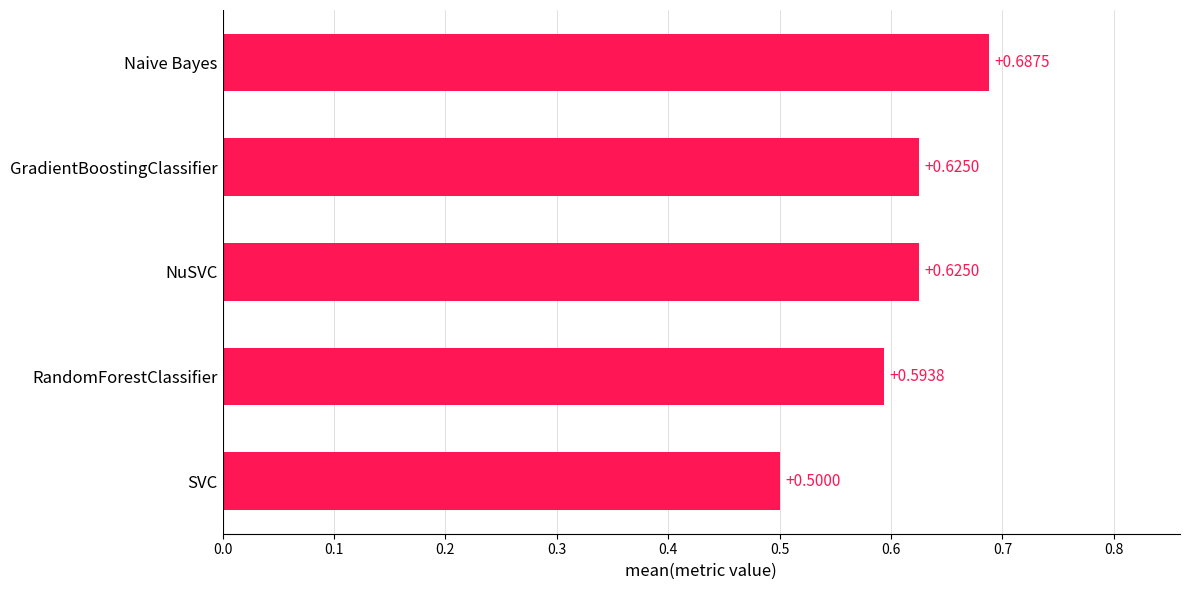

What is the sum of all values?

3.0